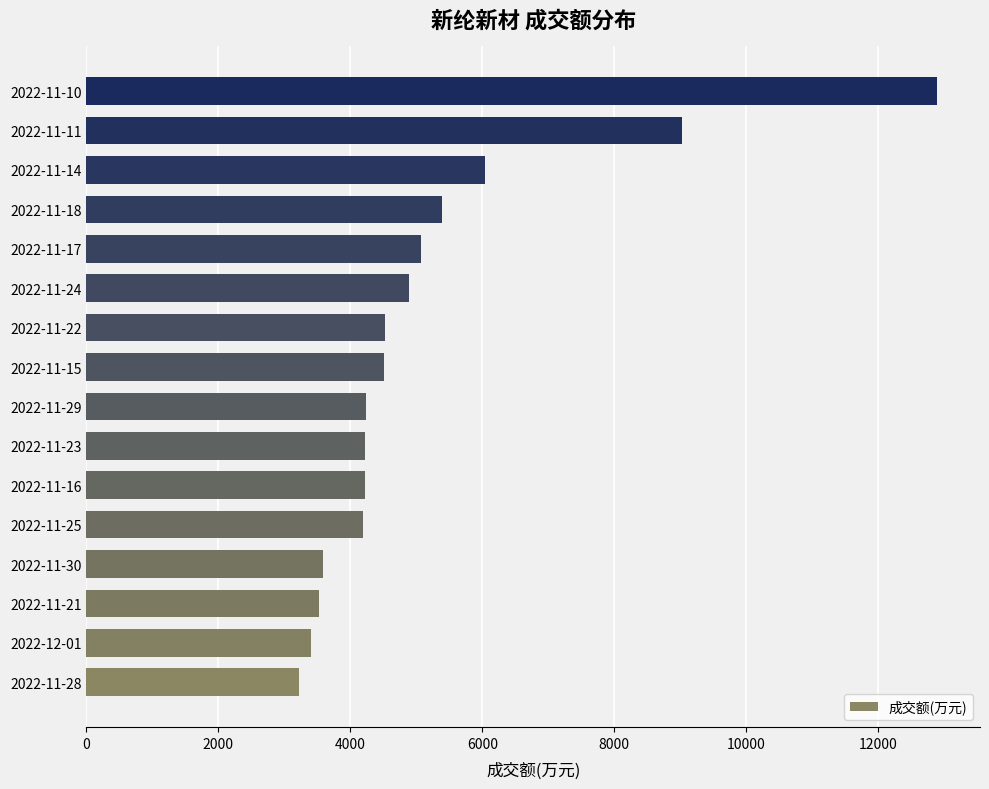

How many data points are less than 4513?

8